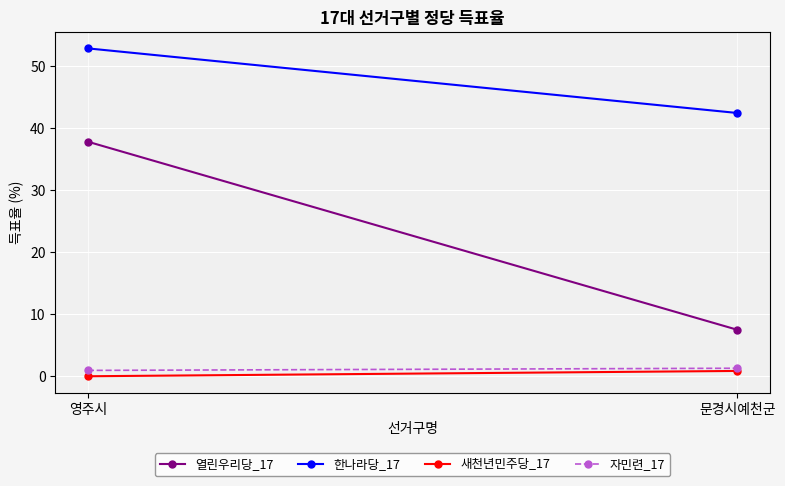

What are all the series names shown in the legend?

열린우리당_17, 한나라당_17, 새천년민주당_17, 자민련_17